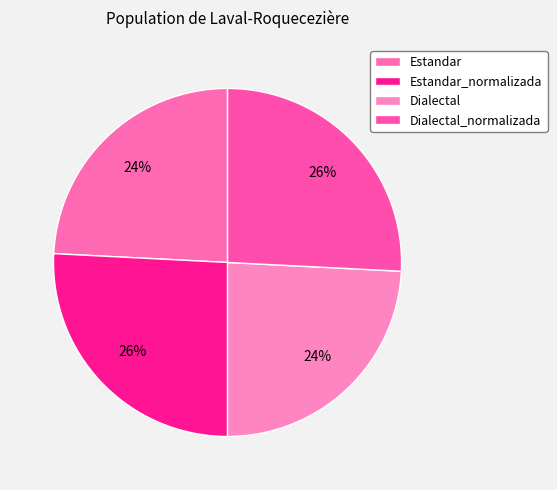

Which has a higher value, Dialectal or Dialectal_normalizada?

Dialectal_normalizada